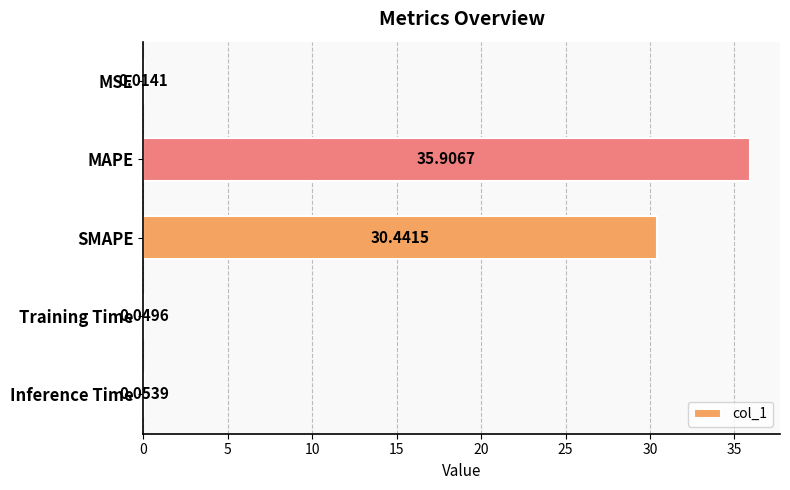

At which label is the value closest to 17?

SMAPE